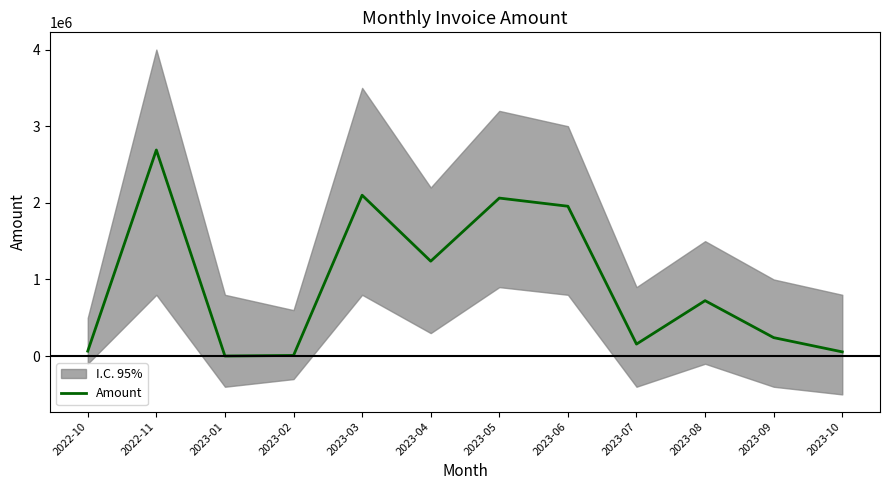

Which has a higher value, 2023-03 or 2023-01?

2023-03